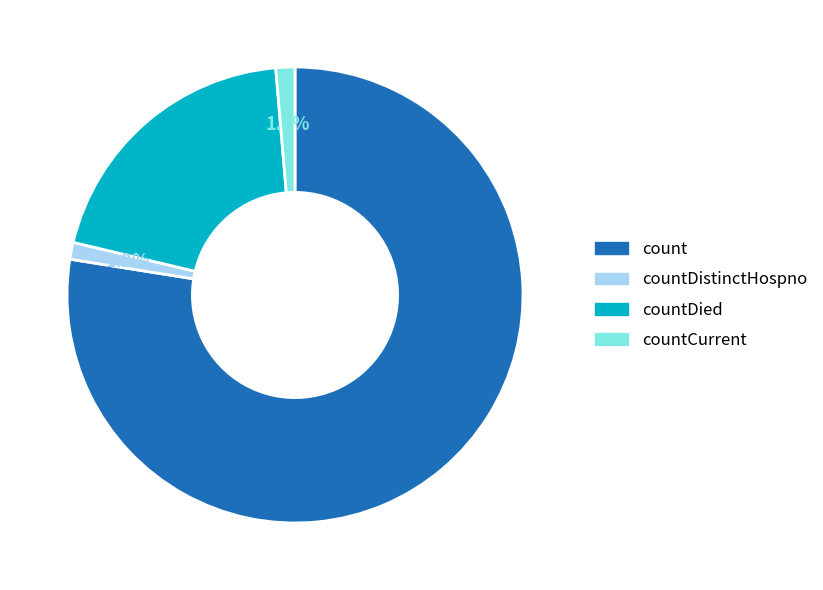

Is there any slice that represents more than half of the pie?

Yes